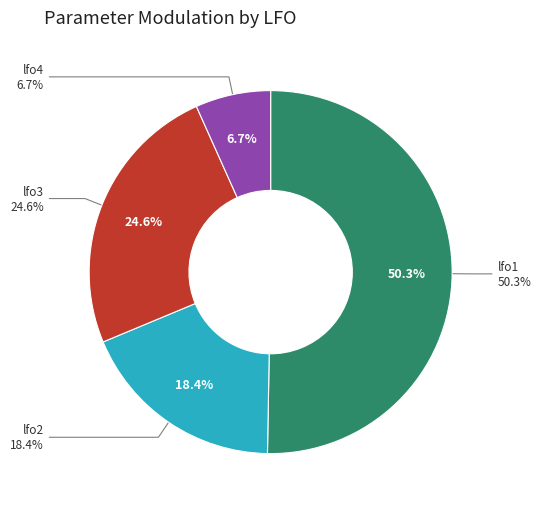

How many segments does this pie chart have?

4